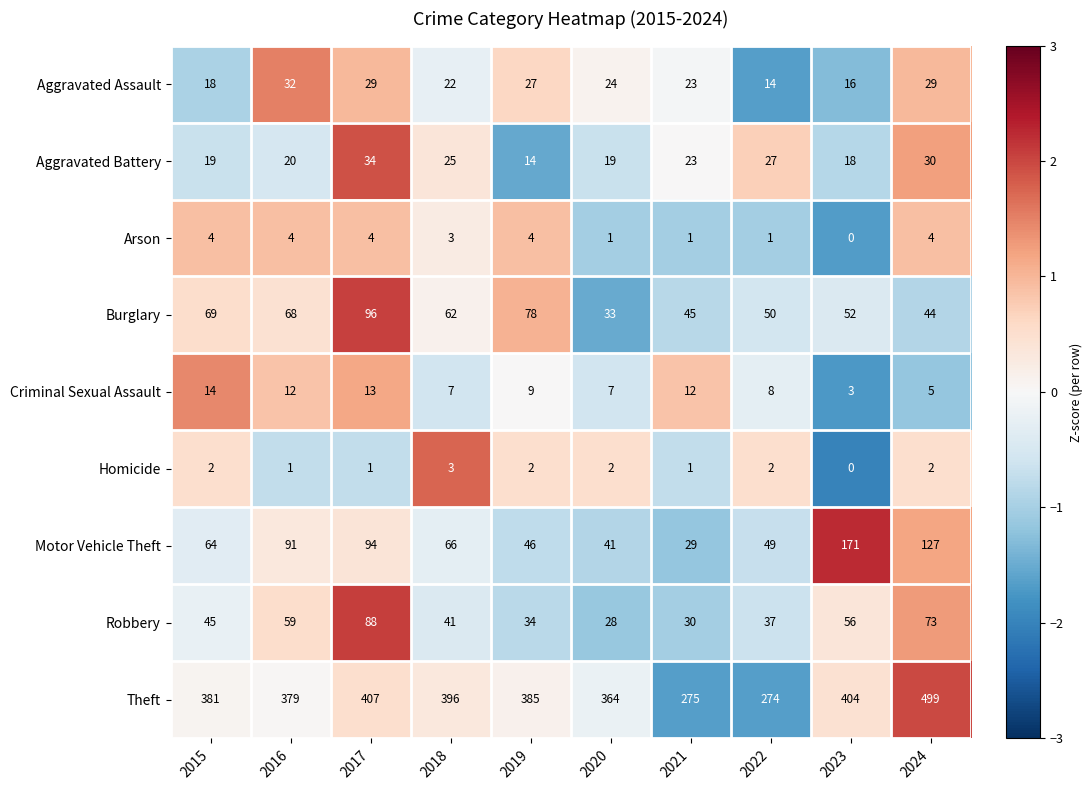

How many categories are shown in the chart?

10